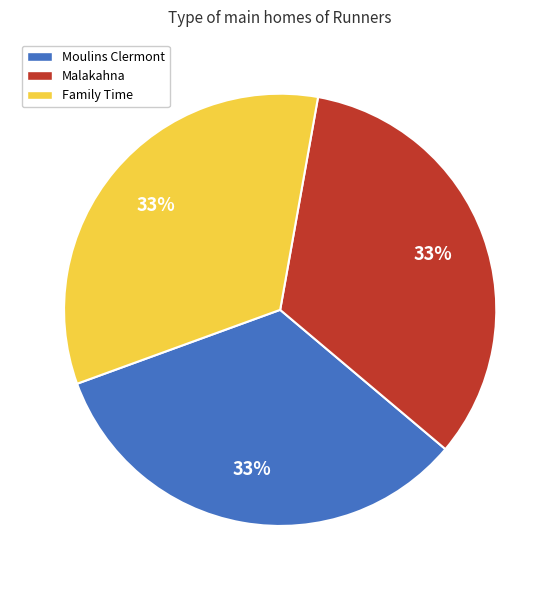

To the nearest percent, what is the combined percentage of Family Time and Moulins Clermont?

67%